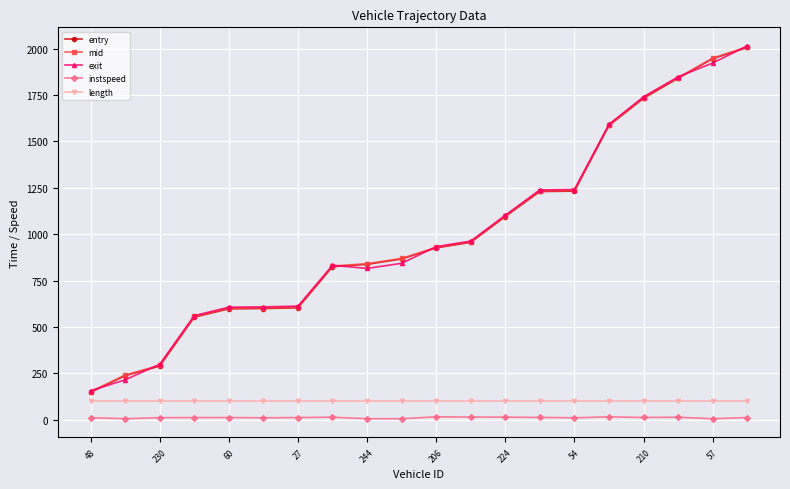

True or false: entry and length cross at least once.

False